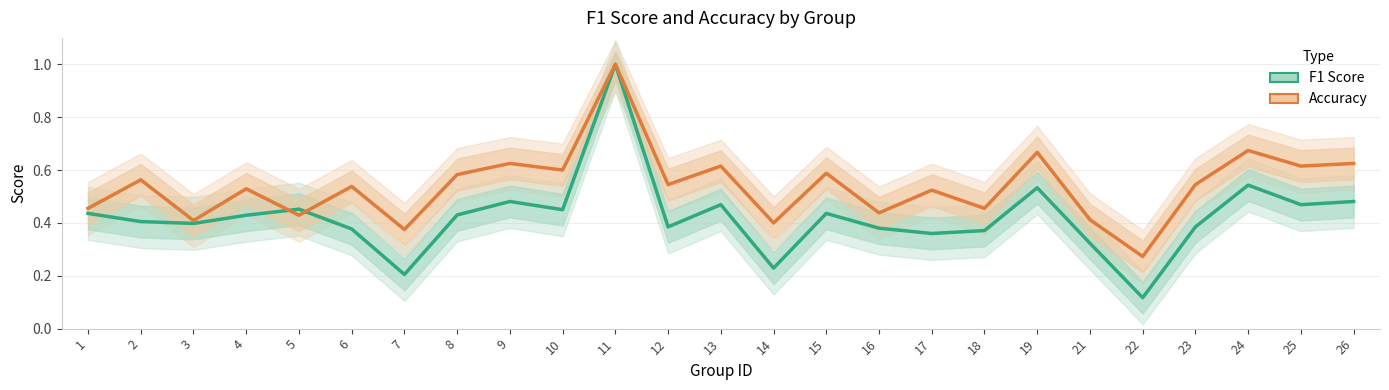

Where do Accuracy and F1 Score first cross each other?

4 and 5